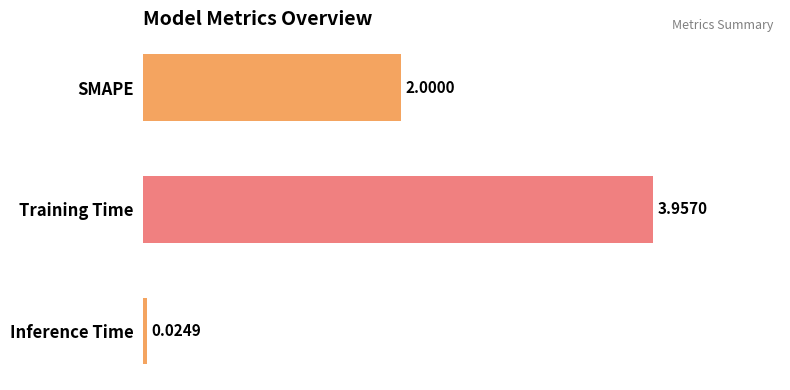

What is the difference between the second highest and minimum values?

2.0